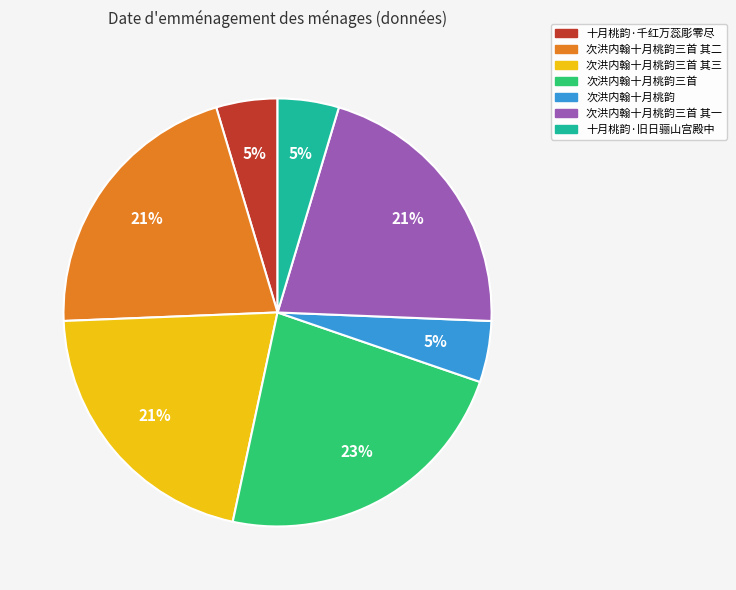

Is 十月桃韵·旧日骊山宫殿中 the majority of the pie?

No